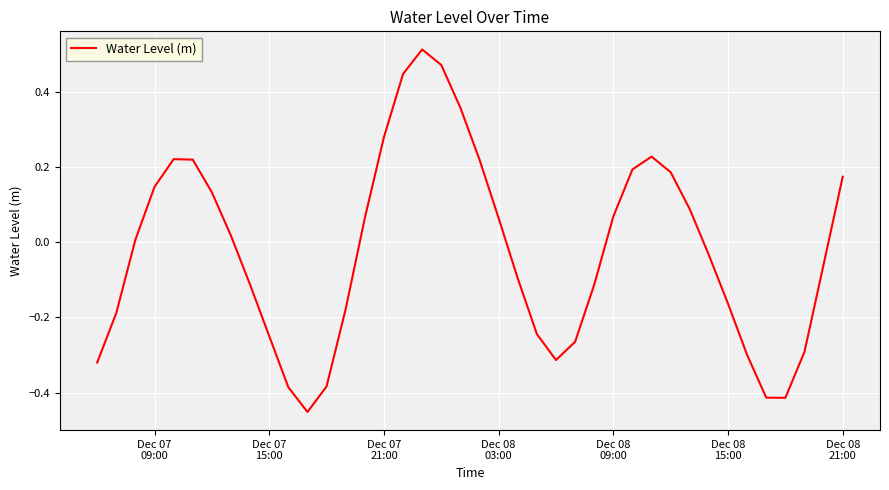

What is the difference between the maximum and minimum values?

1.0